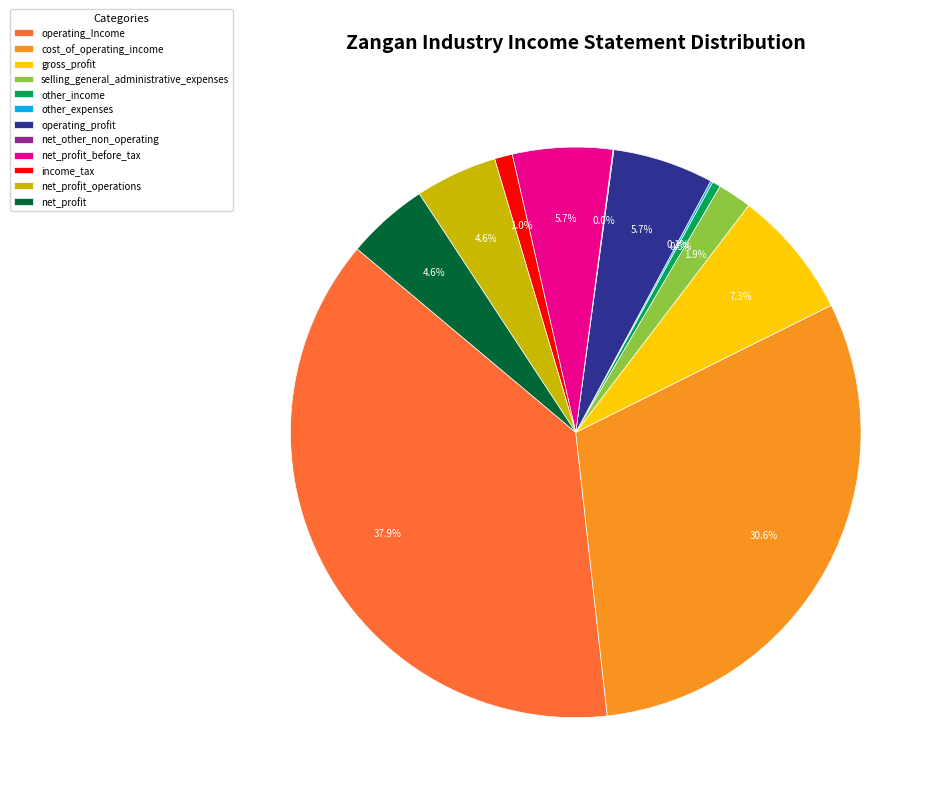

Does operating_Income represent more than half of the total?

No